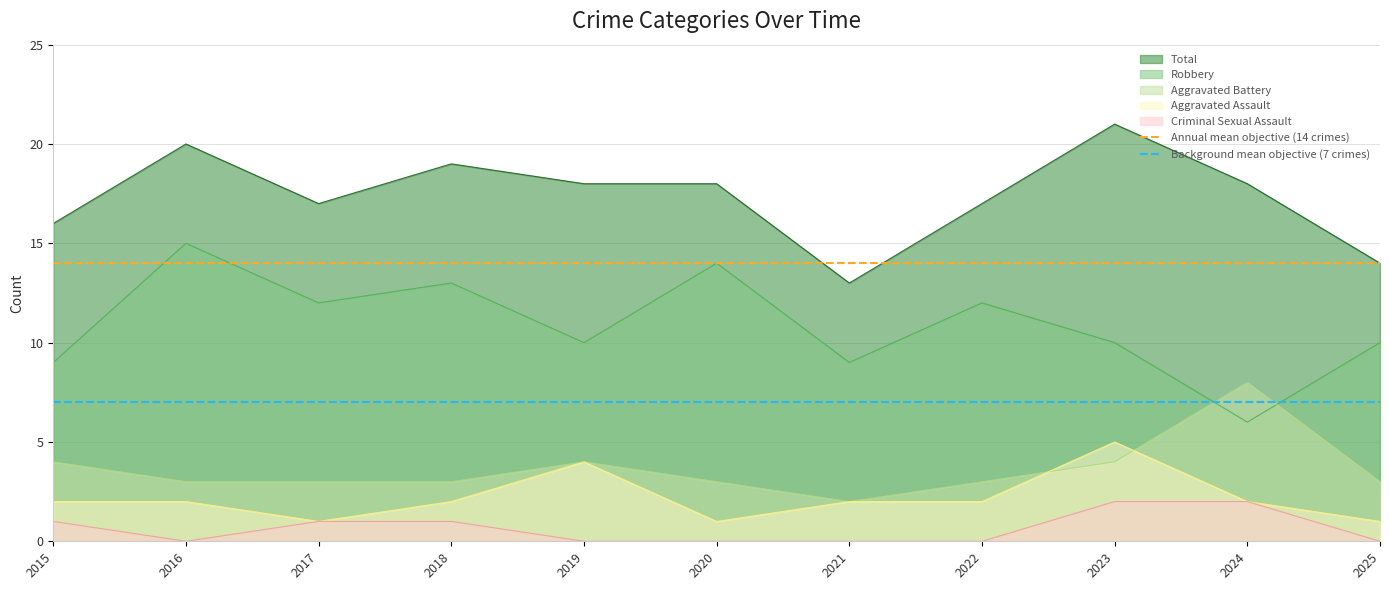

How many lines are shown in the chart?

2